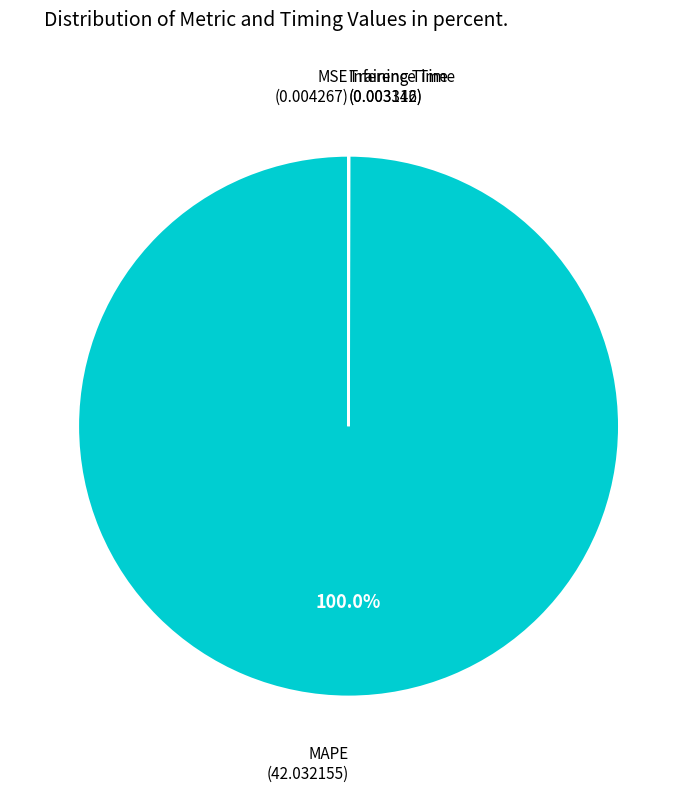

Is there a majority slice in this chart?

Yes